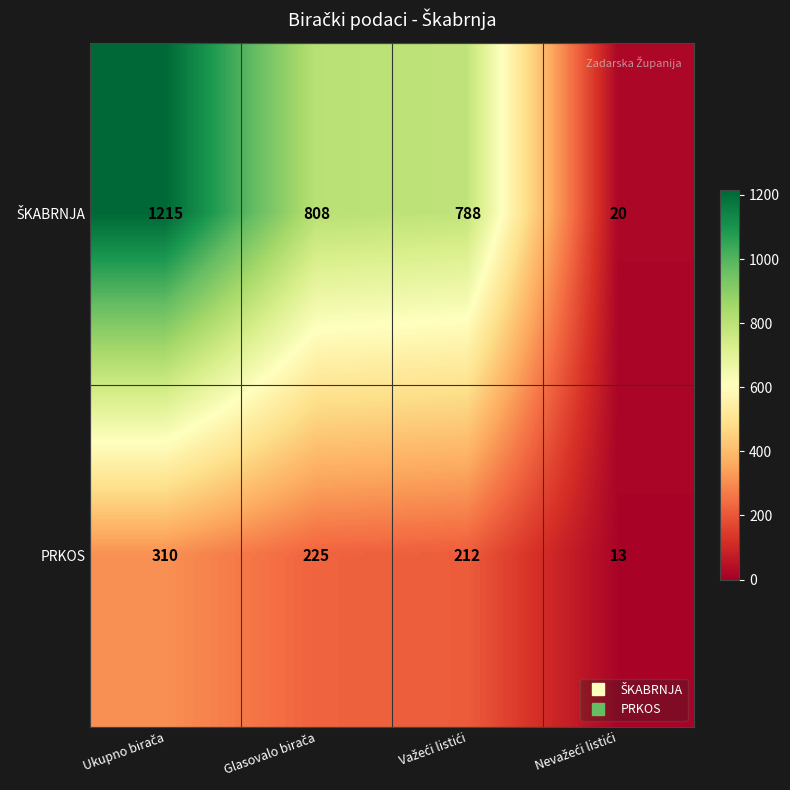

What is the difference between the maximum and minimum values in the PRKOS series?

297